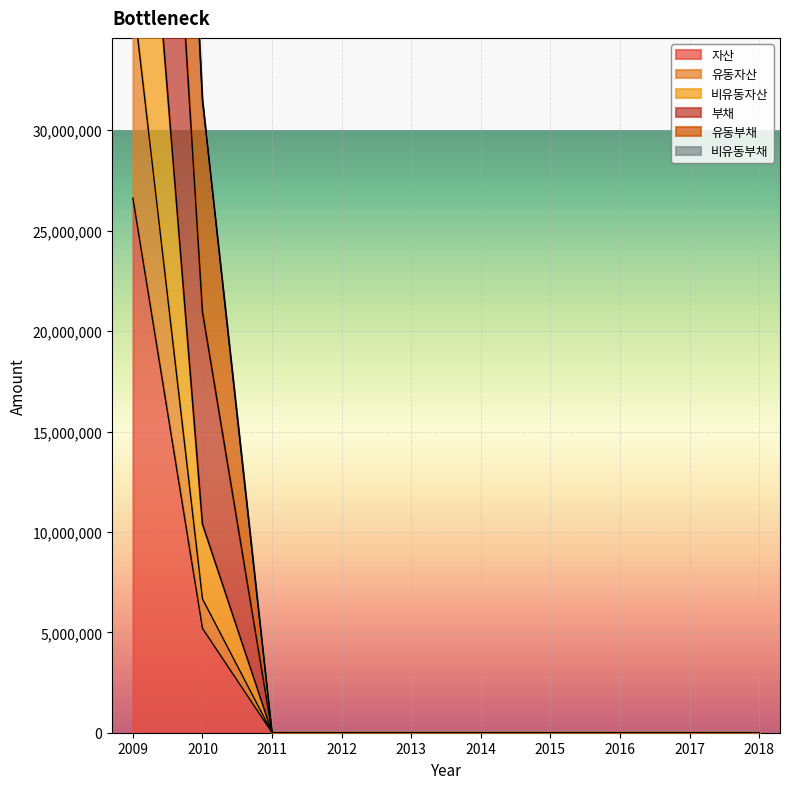

True or false: 부채 and 유동자산 intersect in this chart.

False